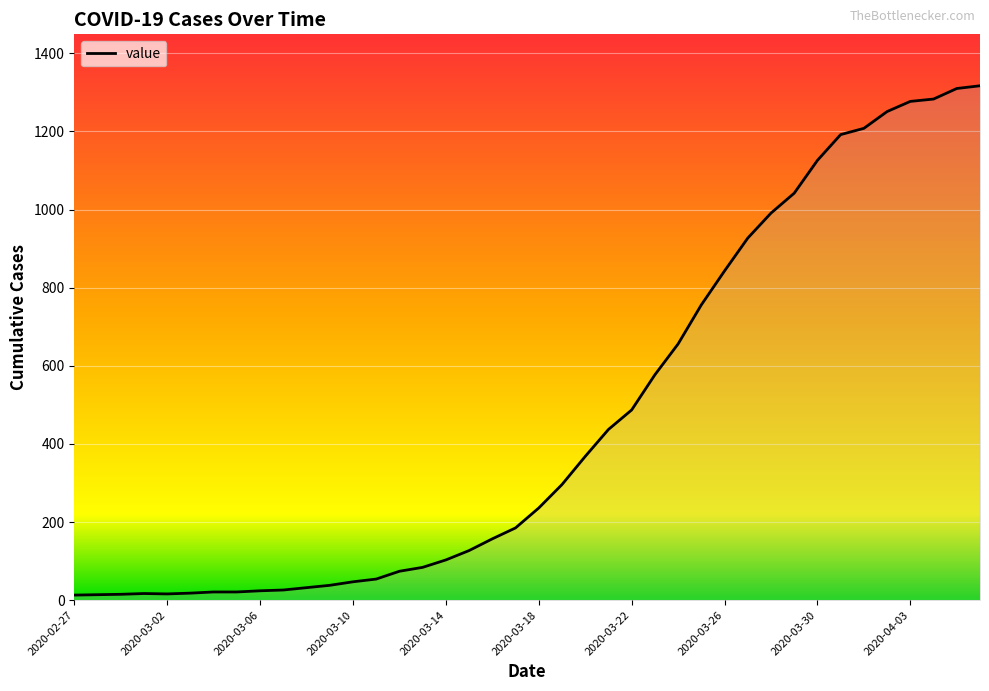

What is the difference between the maximum and minimum values?

1304